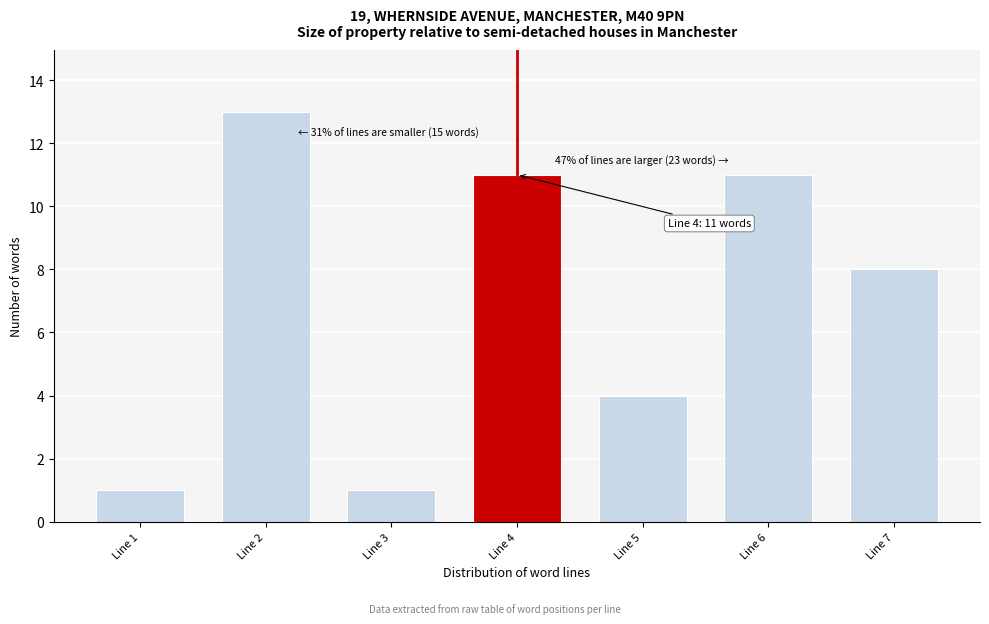

Reading left to right, list all the values displayed in this chart.

Line 1=1	Line 2=13	Line 3=1	Line 4=11	Line 5=4	Line 6=11	Line 7=8